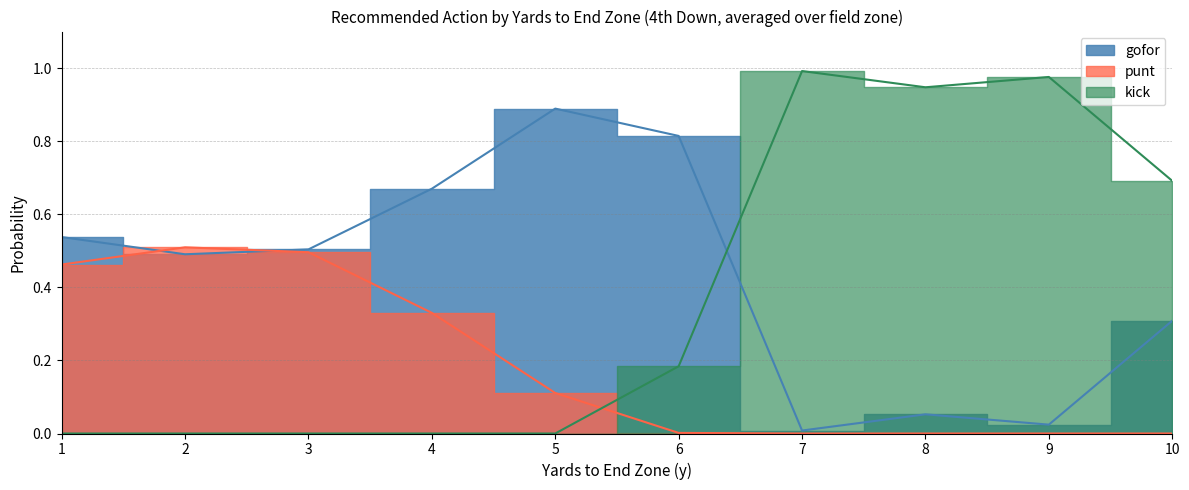

Which has a higher value, 38 or 30?

38